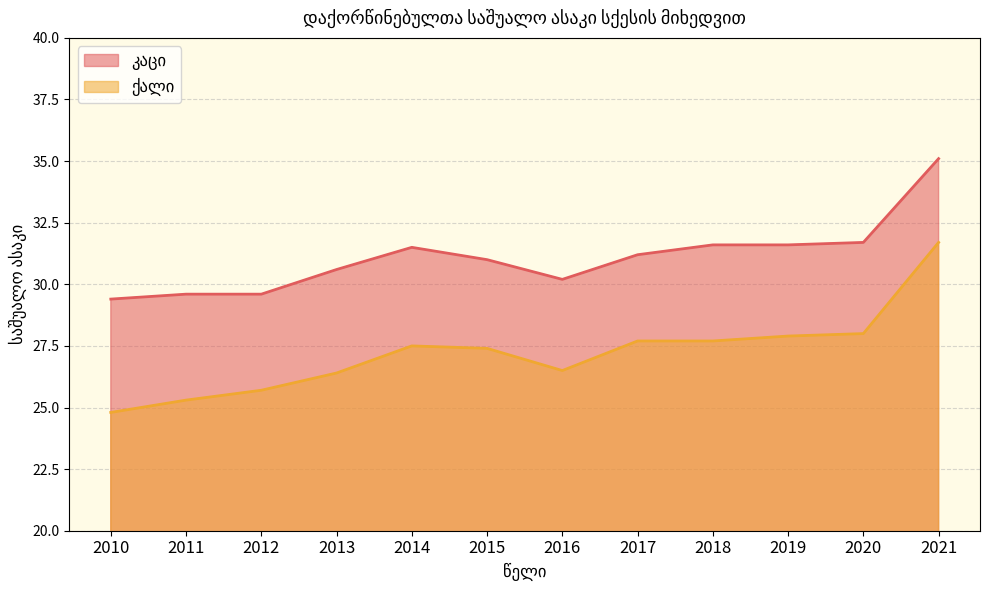

Reading right to left, extract all data points from this chart.

კაცი: 35.1	31.7	31.6	31.6	31.2	30.2	31.0	31.5	30.6	29.6	29.6	29.4
ქალი: 31.7	28.0	27.9	27.7	27.7	26.5	27.4	27.5	26.4	25.7	25.3	24.8